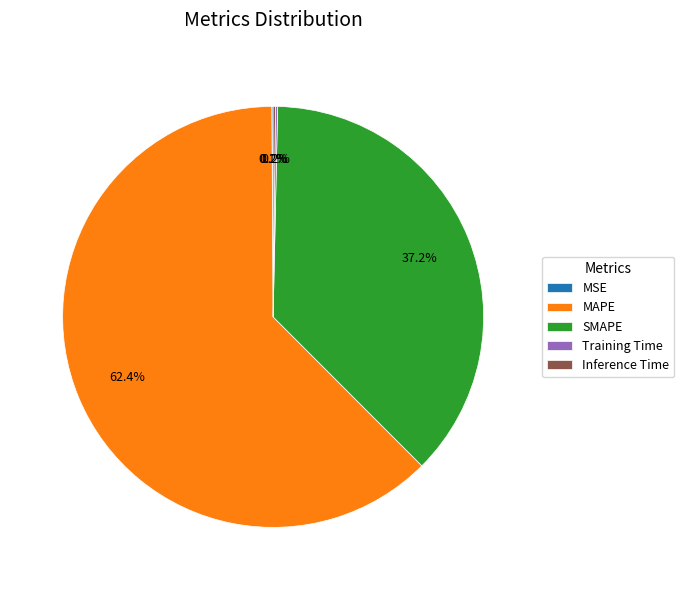

How much of the chart is everything except SMAPE?

62.8%